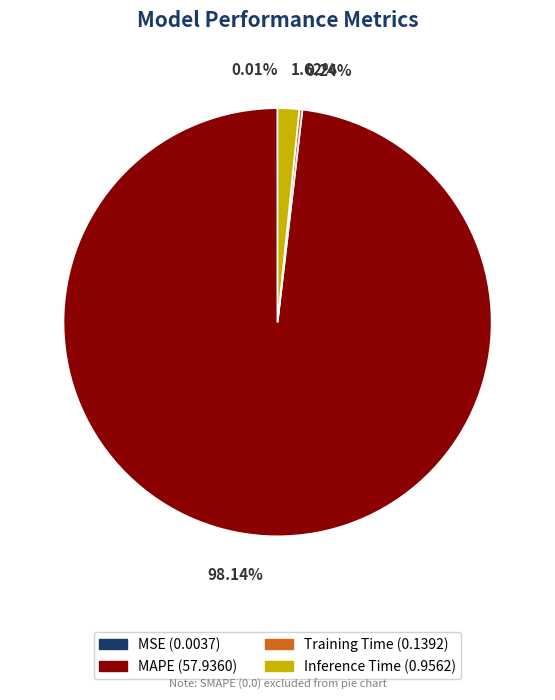

To the nearest percent, what is the average slice percentage?

25%